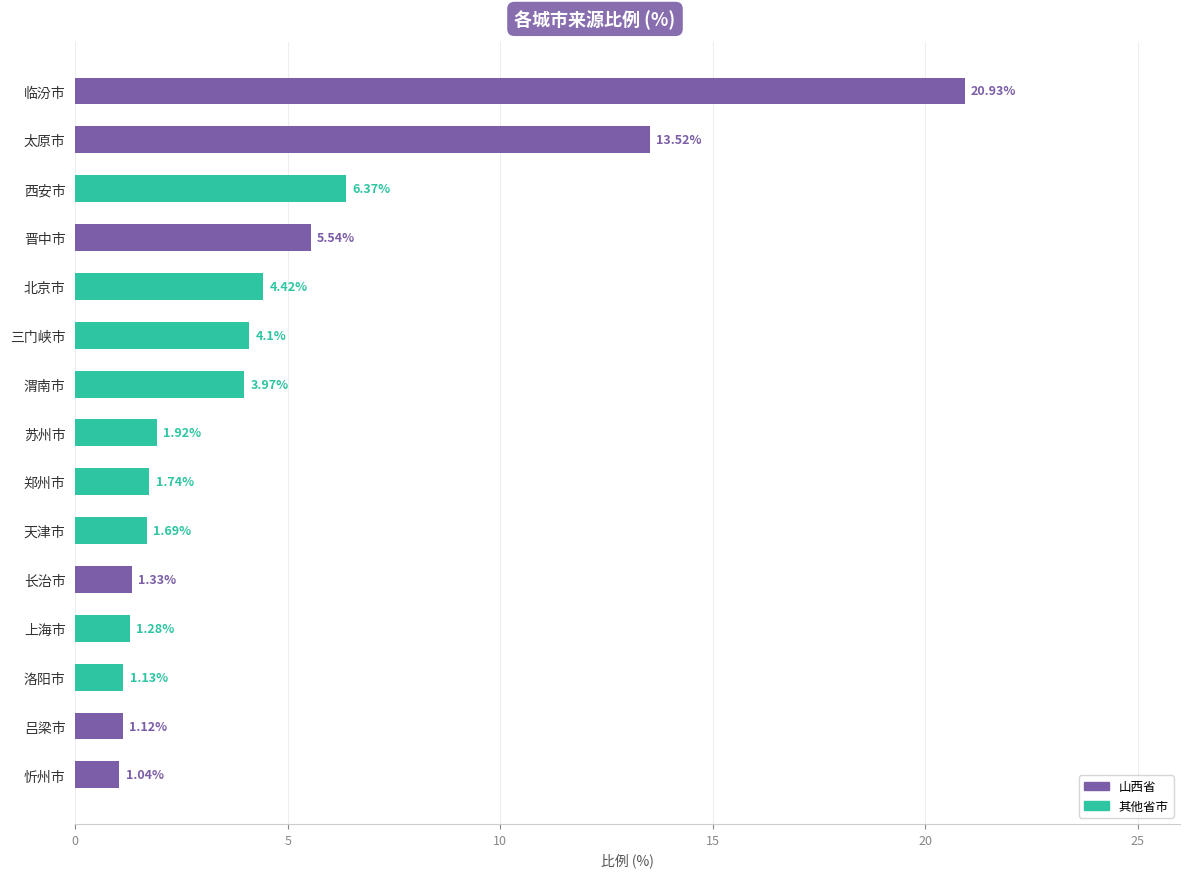

What is the sum of the values at 晋中市 and 三门峡市?

9.6